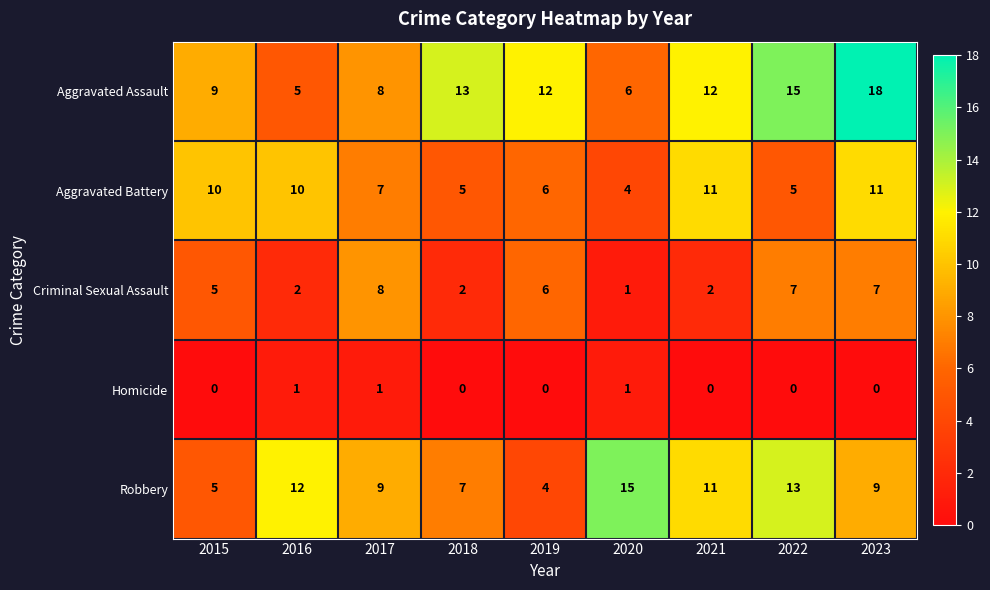

Is it true that Robbery equals 13 at 2022?

True